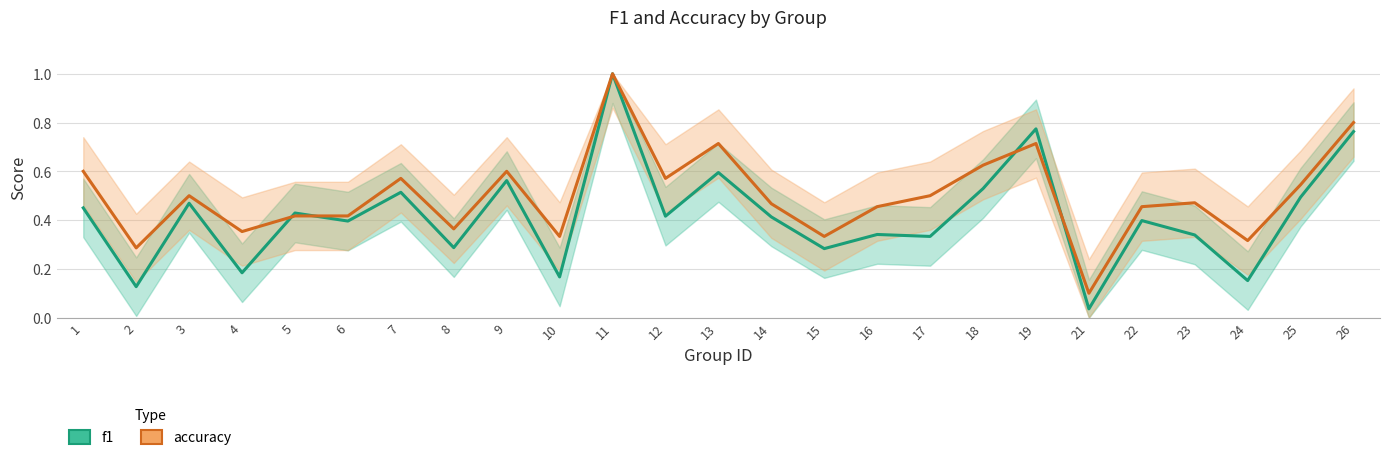

Which series has the largest total across all categories?

accuracy